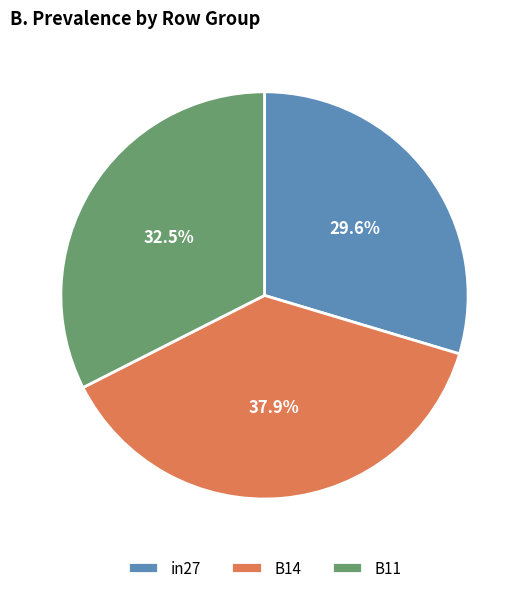

Count the number of slices in the pie.

3